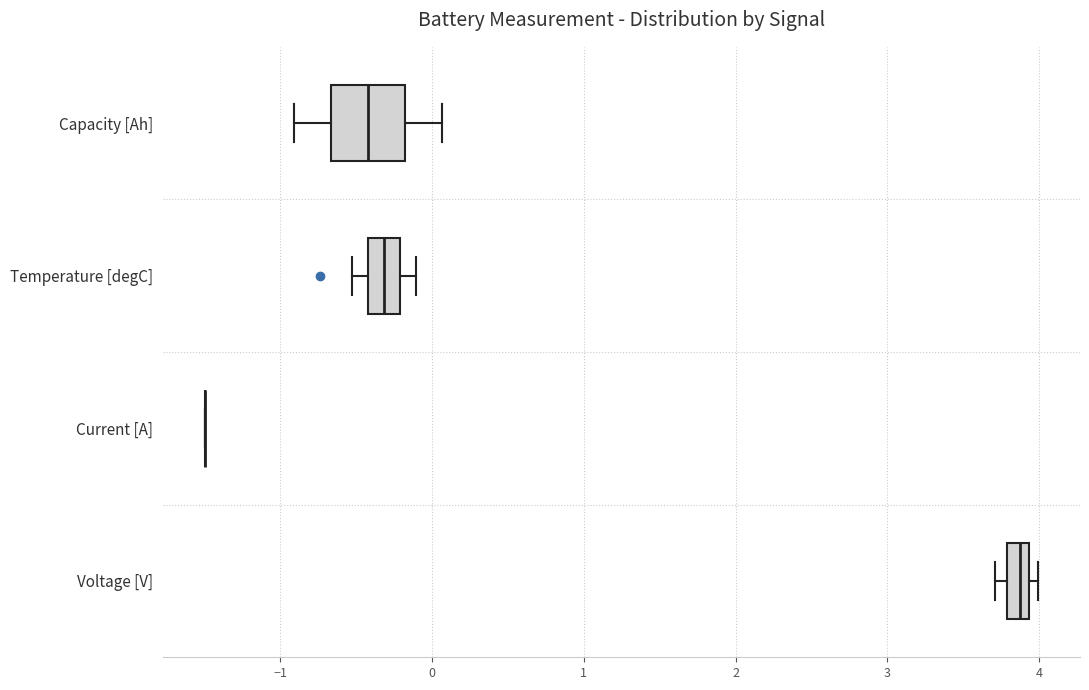

Comparing the boxes themselves (not the whiskers), which one is the widest?

Capacity [Ah]